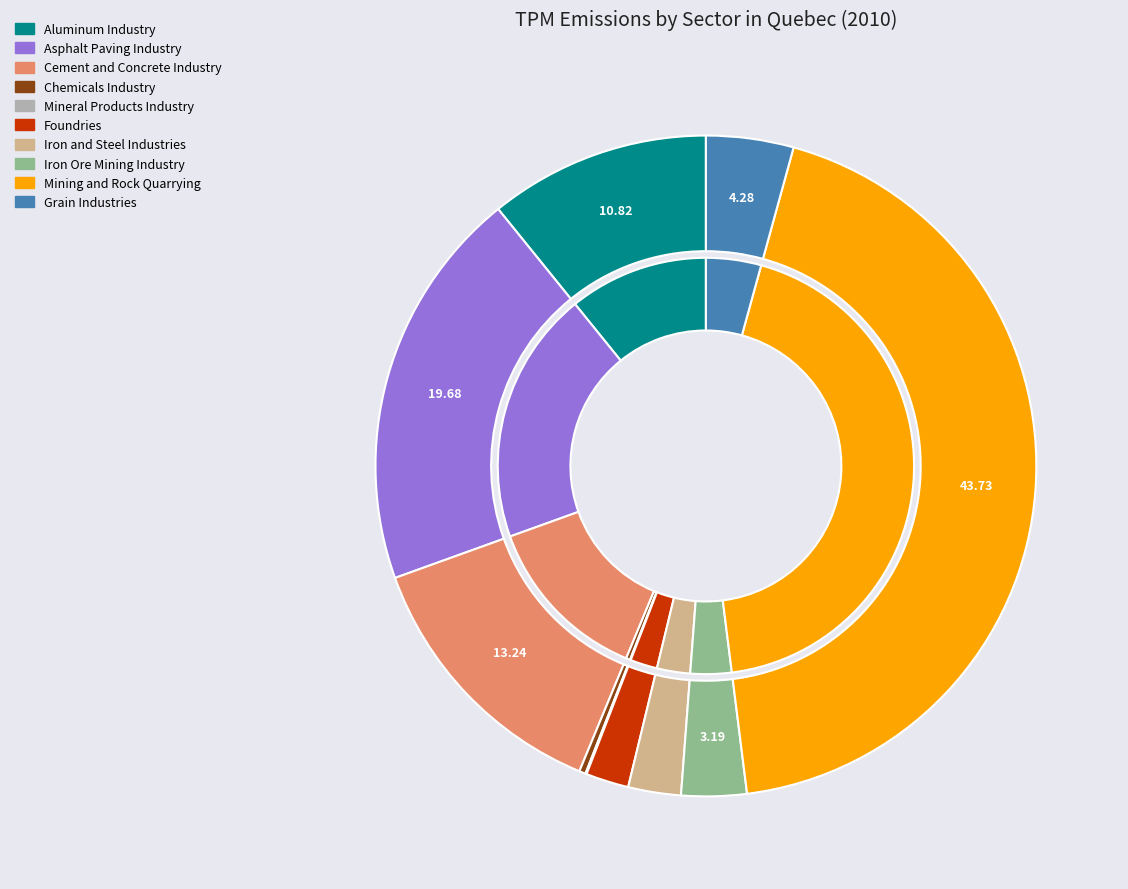

To the nearest percent, what is the combined percentage of Chemicals Industry and Mining and Rock Quarrying?

44%